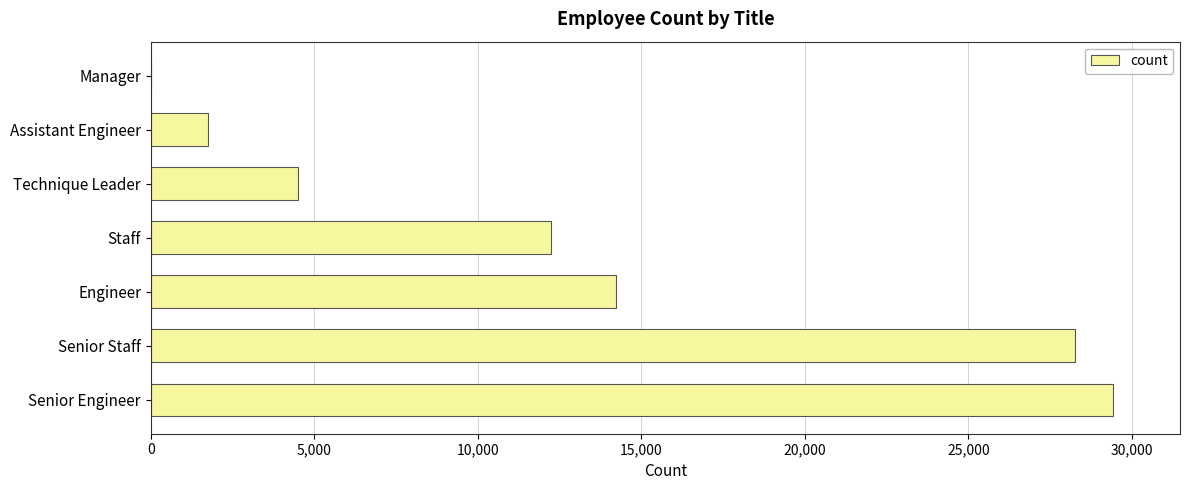

What is the sum of all values?

90398